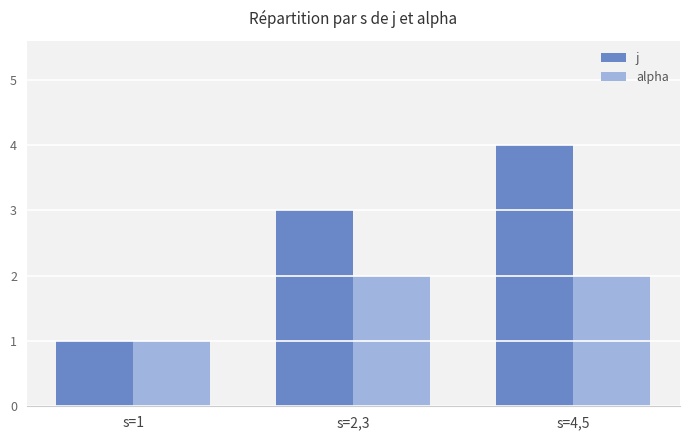

What is the label of the 2nd bar from the right?

s=2,3